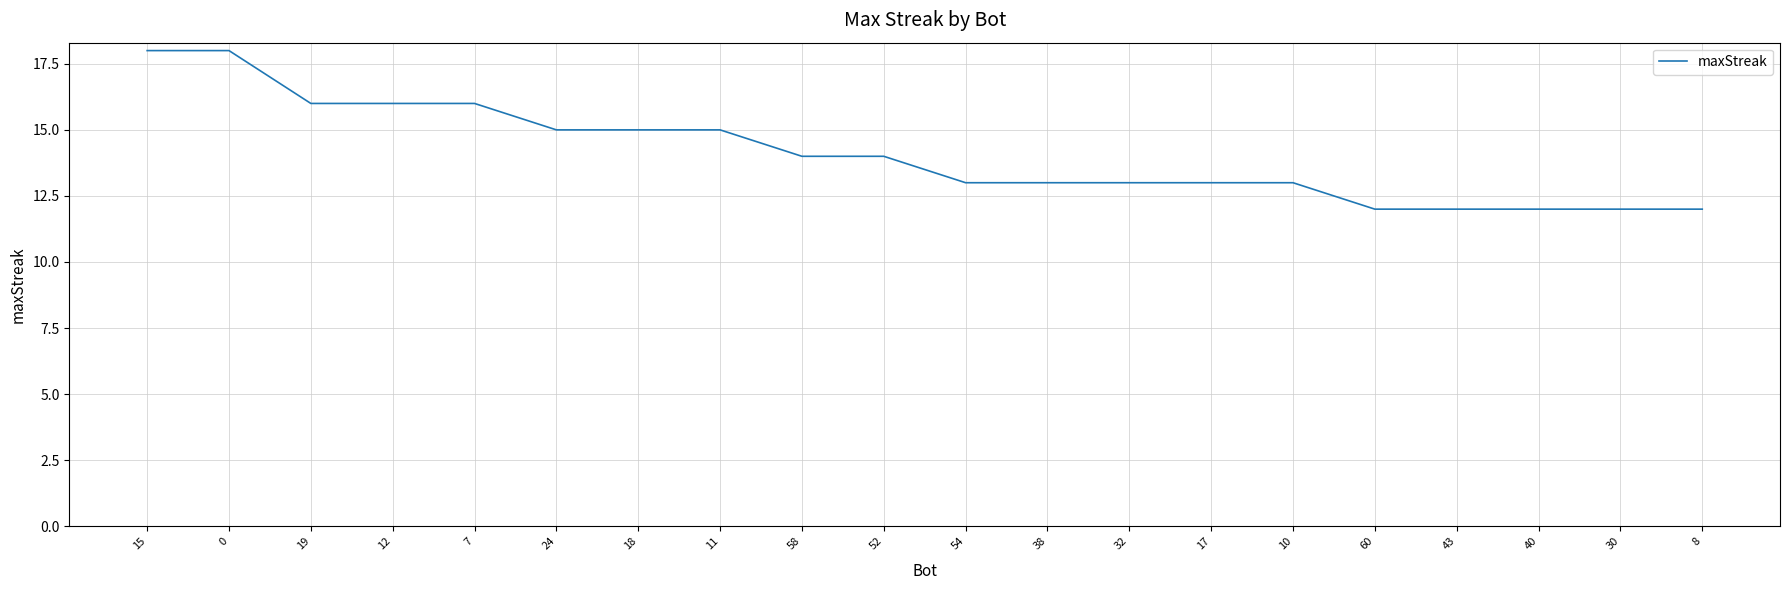

True or false: the data shows 10 at 11.

False